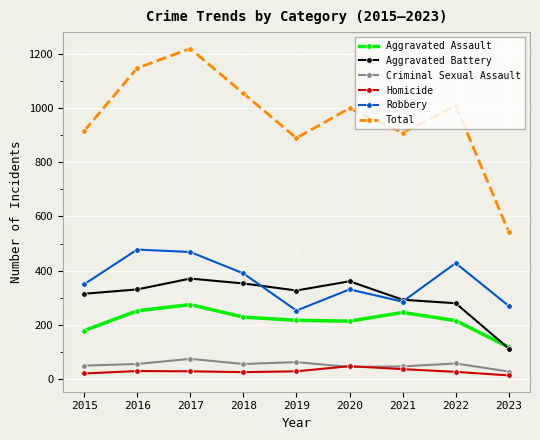

At which label is Total closest to 881?

2019